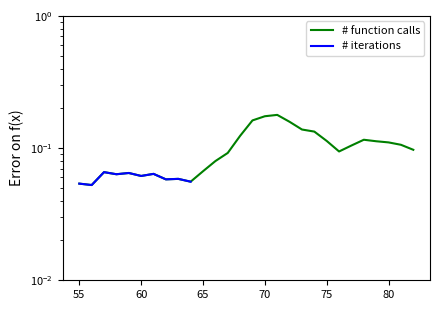

Read the value at 64.

0.1